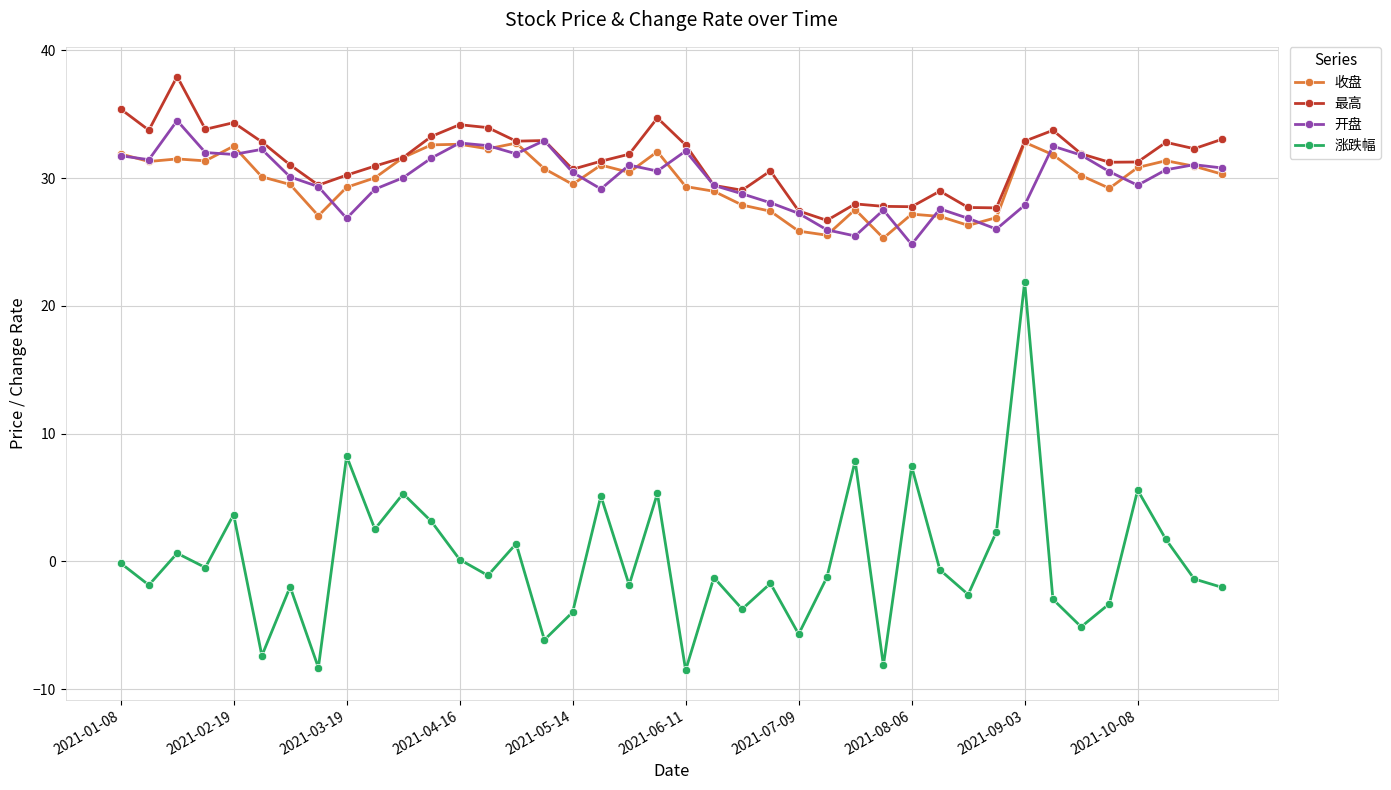

What is the difference between the second highest and minimum values in the 最高 series?

8.7